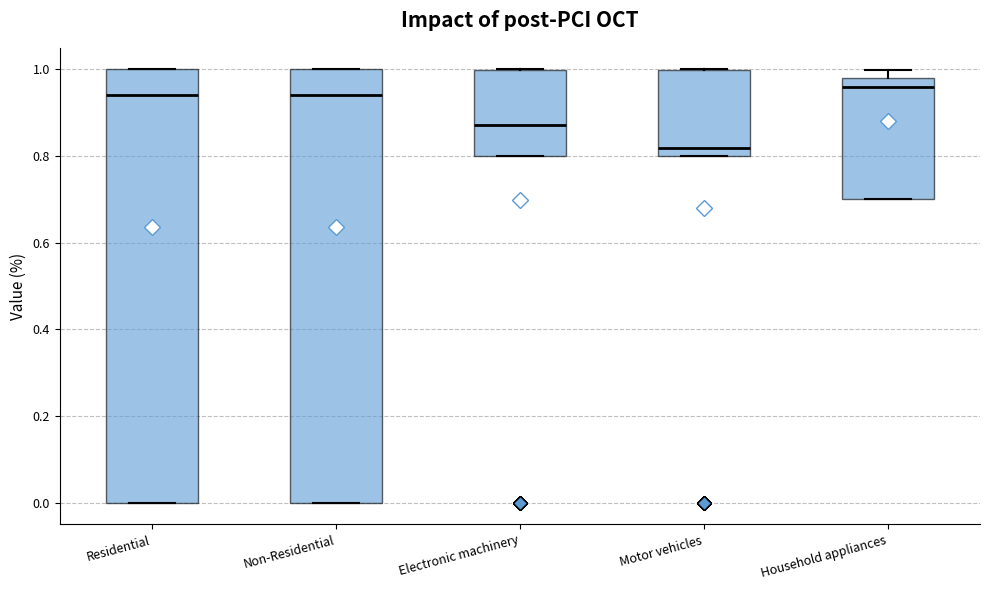

Reading left to right, transcribe this box plot: for each box, give where its median line is, the range the box spans, and where its two whiskers end, as read against the y-axis. The values are not printed on the chart, so give them approximately, as read against the axis.

Residential: median 0.94, box 0.00 to 1.00, whiskers 0.00 to 1.00
Non-Residential: median 0.94, box 0.00 to 1.00, whiskers 0.00 to 1.00
Electronic machinery: median 0.88, box 0.80 to 1.00, whiskers 0.80 to 1.00
Motor vehicles: median 0.82, box 0.80 to 1.00, whiskers 0.80 to 1.00
Household appliances: median 0.96, box 0.70 to 0.98, whiskers 0.70 to 1.00